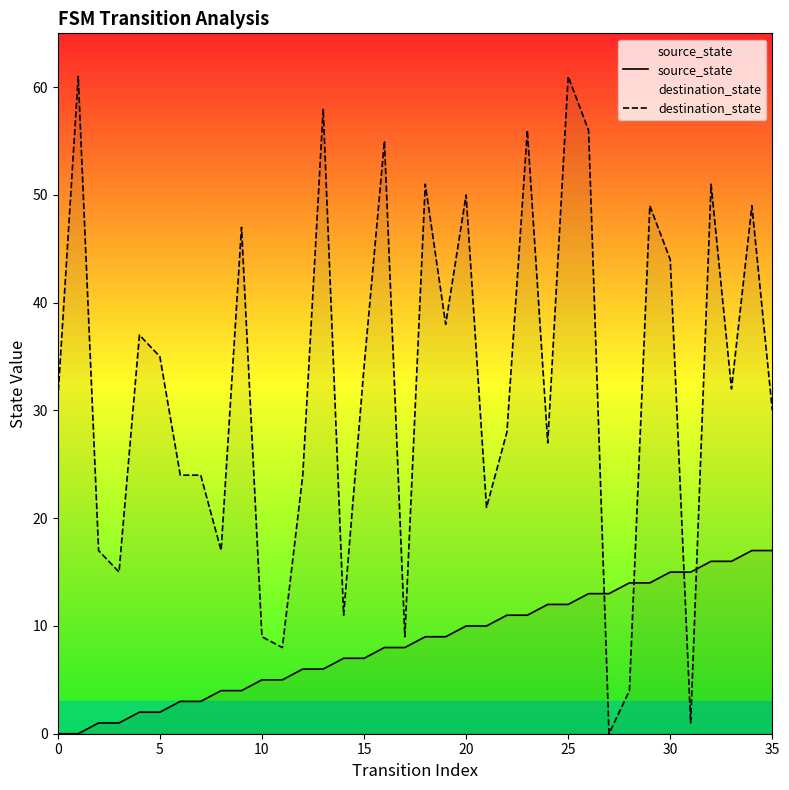

Where is source_state nearest to the value 8?

16